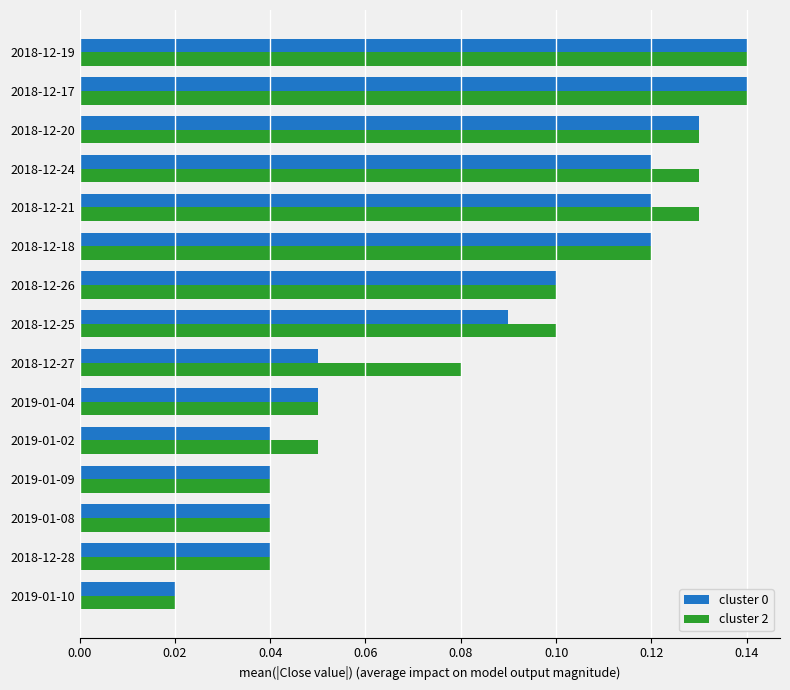

What is the sum of all cluster 2 values?

1.3